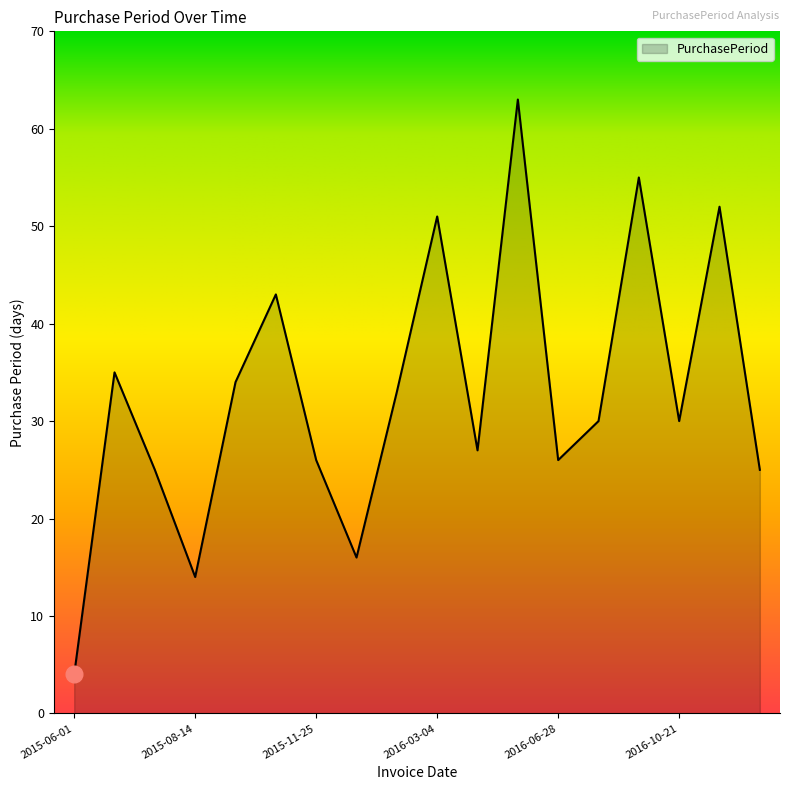

What is the maximum value shown in the chart?

63